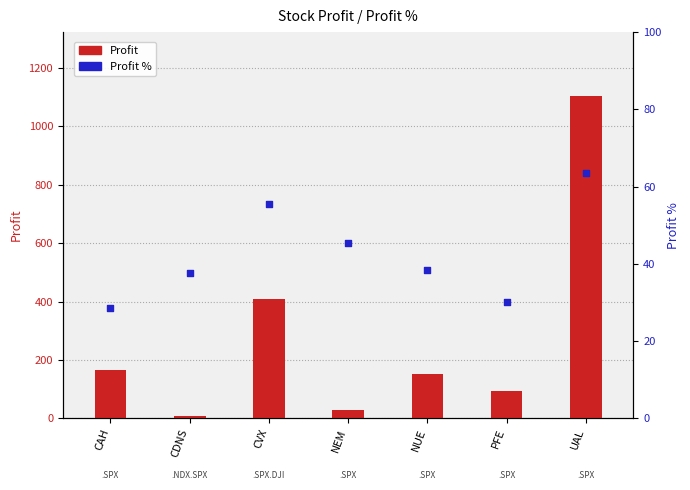

At how many categories does at least one series exceed 655?

1